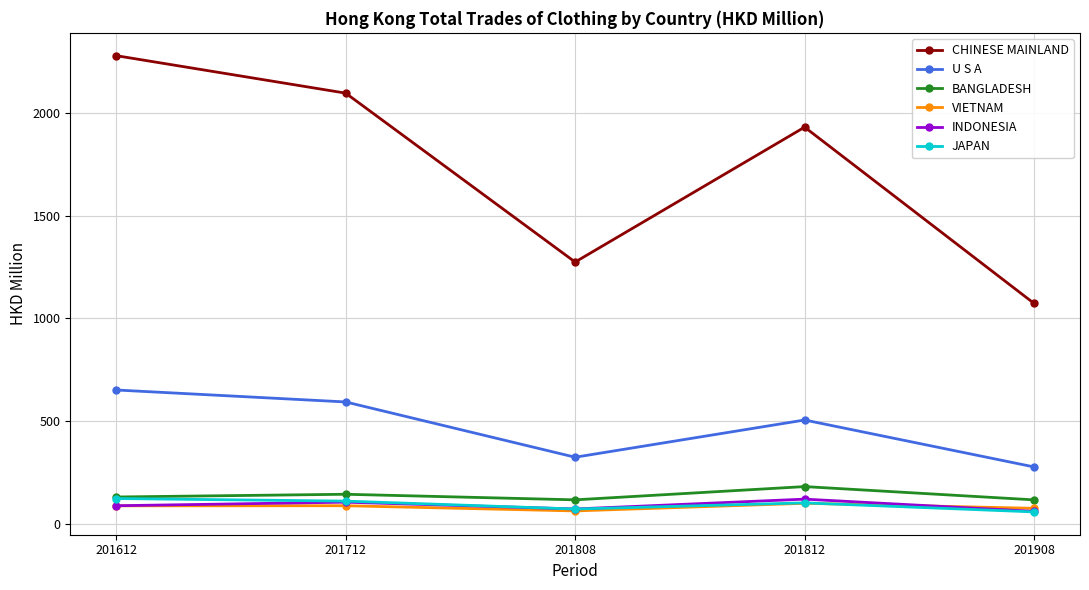

What is the highest value of the BANGLADESH series?

180.1